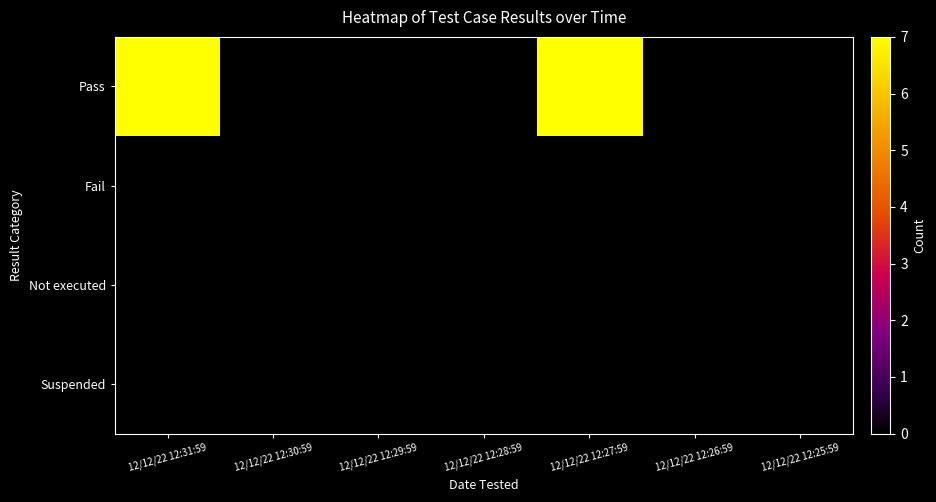

Rank the series by their maximum value, from highest to lowest.

Pass, Fail, Not executed, Suspended